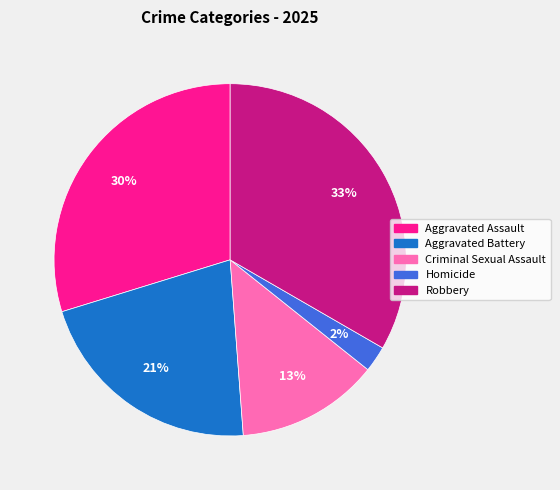

Between Robbery and Homicide, which is larger?

Robbery